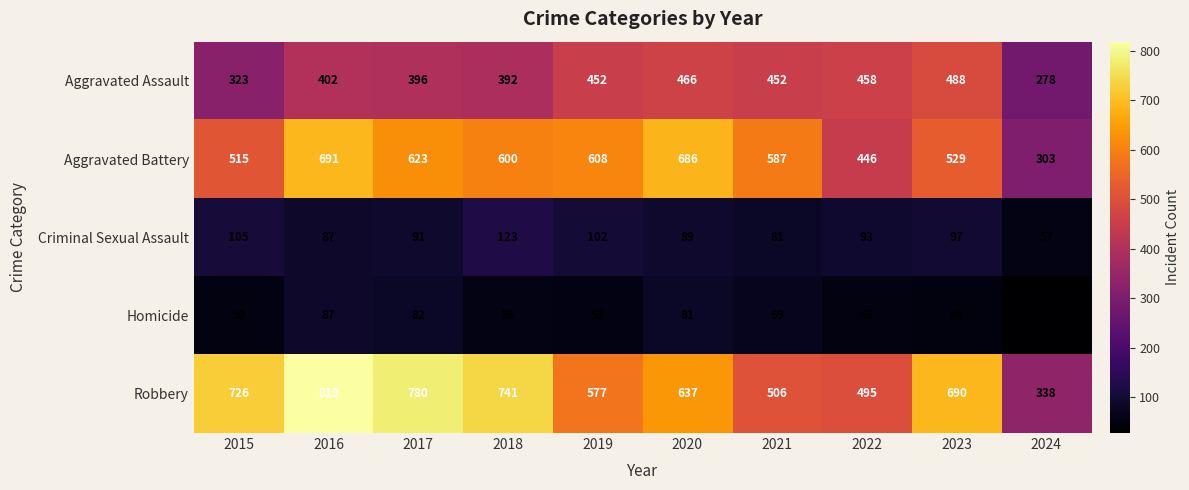

At which label is Homicide closest to 57?

2018